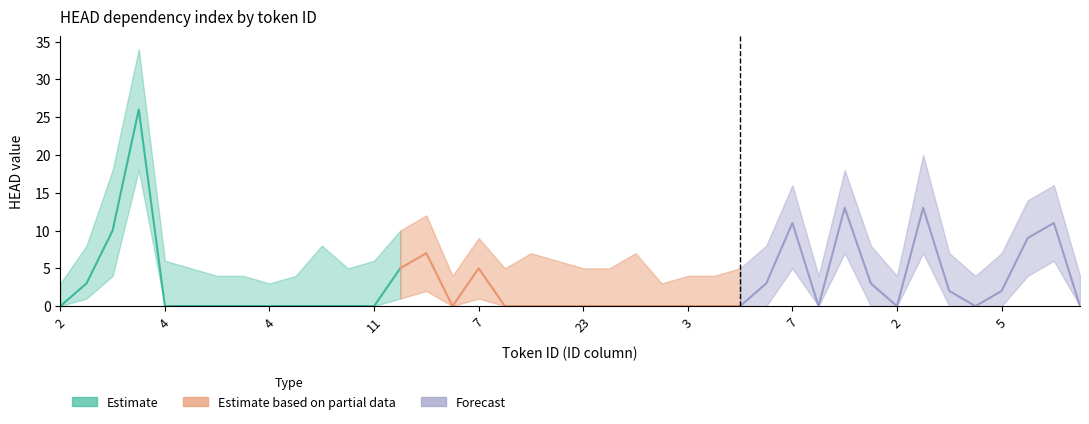

Reading left to right, extract all data points from this chart.

HEAD: 2=0	6=3	22=10	31=26	4=0	16=0	3=0	9=0	4=0	2=0	30=0	13=0	11=0	21=5	10=7	2=0	7=5	3=0	32=0	25=0	23=0	17=0	13=0	2=0	3=0	8=0	7=0	3=3	7=11	3=0	6=13	15=3	2=0	47=13	13=2	2=0	5=2	13=9	27=11	6=0
HEAD_upper: 2=3	6=8	22=18	31=34	4=6	16=5	3=4	9=4	4=3	2=4	30=8	13=5	11=6	21=10	10=12	2=4	7=9	3=5	32=7	25=6	23=5	17=5	13=7	2=3	3=4	8=4	7=5	3=8	7=16	3=4	6=18	15=8	2=4	47=20	13=7	2=4	5=7	13=14	27=16	6=4
HEAD_lower: 2=0	6=1	22=4	31=18	4=0	16=0	3=0	9=0	4=0	2=0	30=0	13=0	11=0	21=1	10=2	2=0	7=1	3=0	32=0	25=0	23=0	17=0	13=0	2=0	3=0	8=0	7=0	3=0	7=5	3=0	6=7	15=0	2=0	47=7	13=0	2=0	5=0	13=4	27=6	6=0